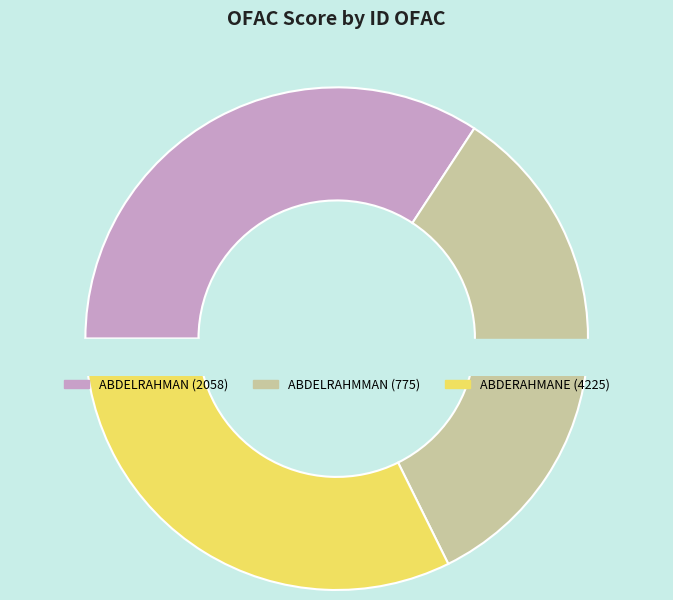

To the nearest percent, what percentage of the pie is 775?

33%